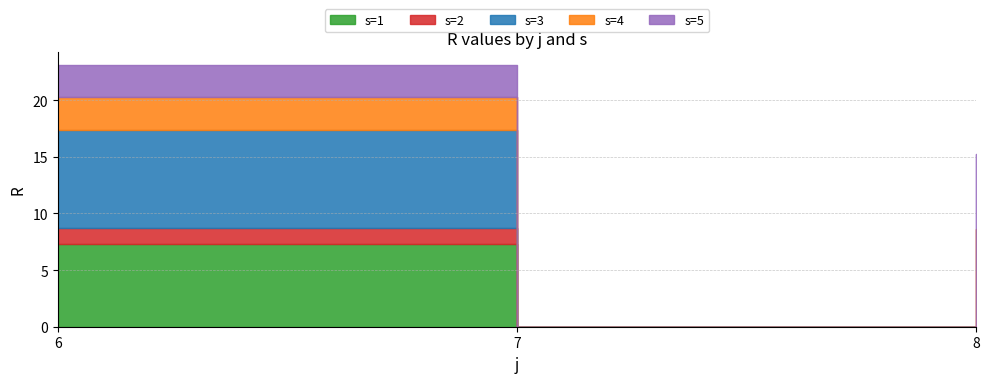

Between 6 and 8, which series saw the biggest shift?

s=3